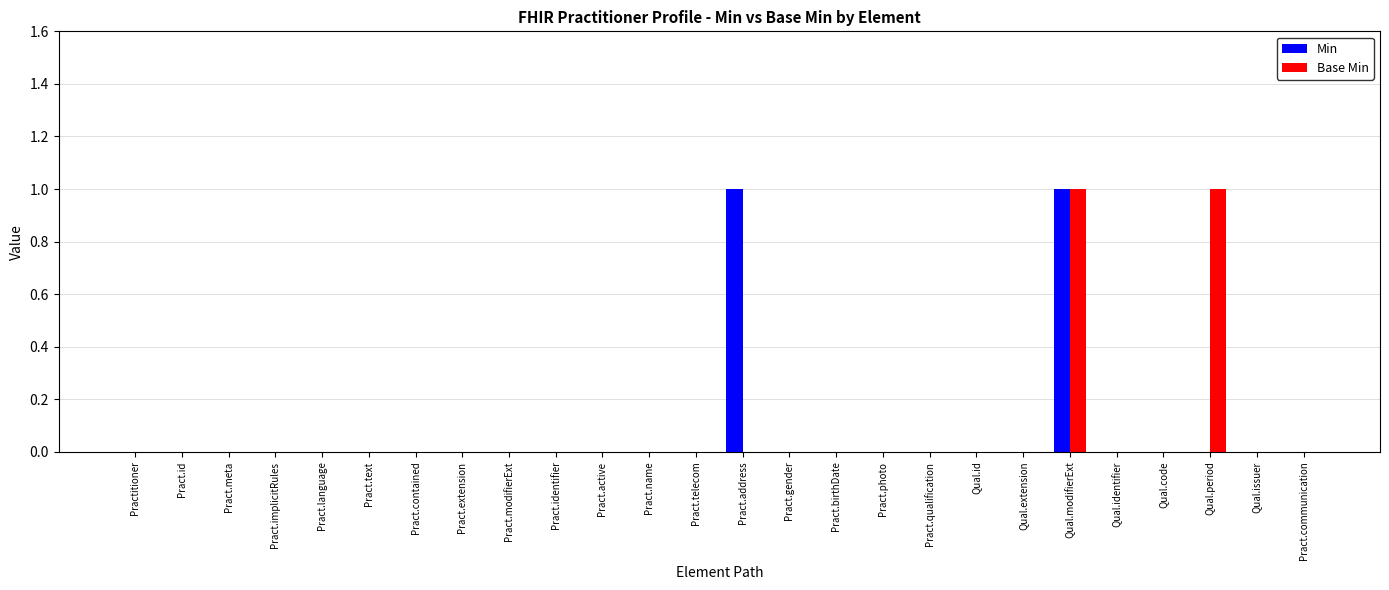

The value of Base Min at Pract.identifier is 0. True or false?

True